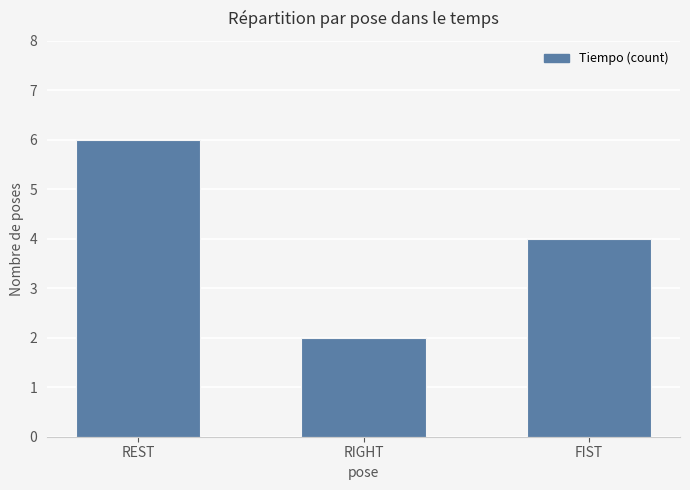

Count the values in the range 2 to 6.

3